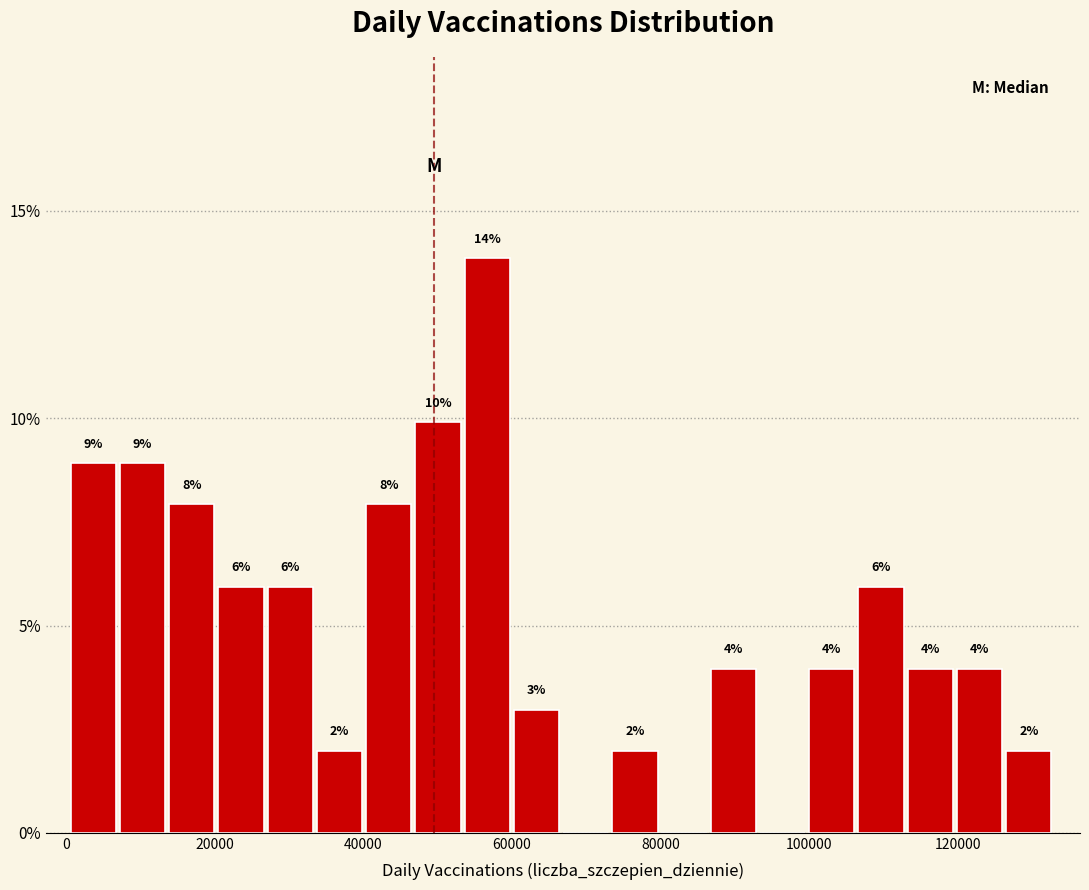

Read against the x-axis, roughly where is the centre of the tallest bar?

56000